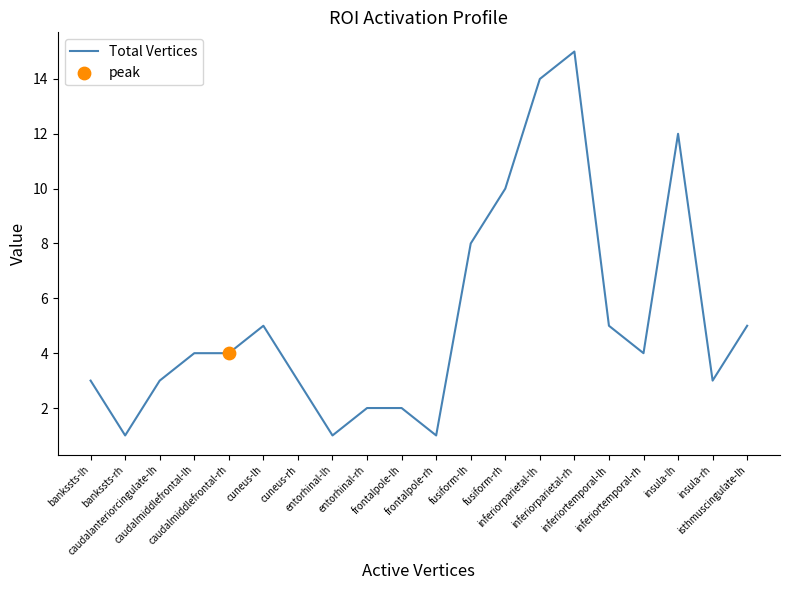

What is the ratio of the value at entorhinal-rh to the value at isthmuscingulate-lh?

0.4